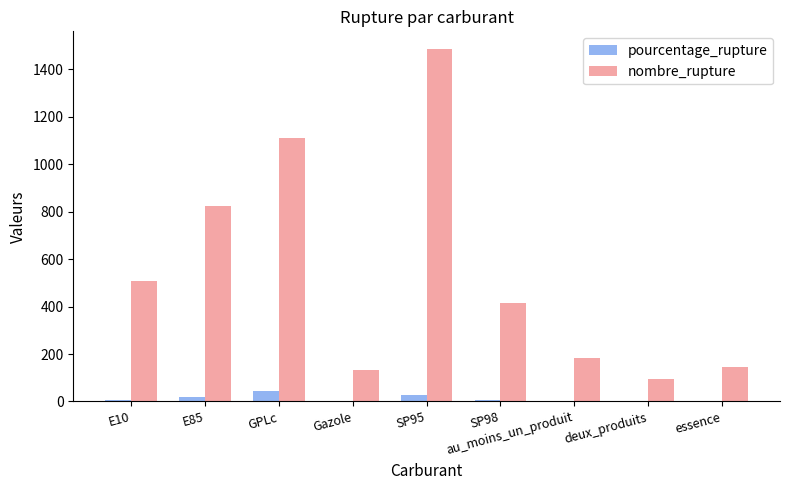

What is the maximum value shown in the chart?

1486.0